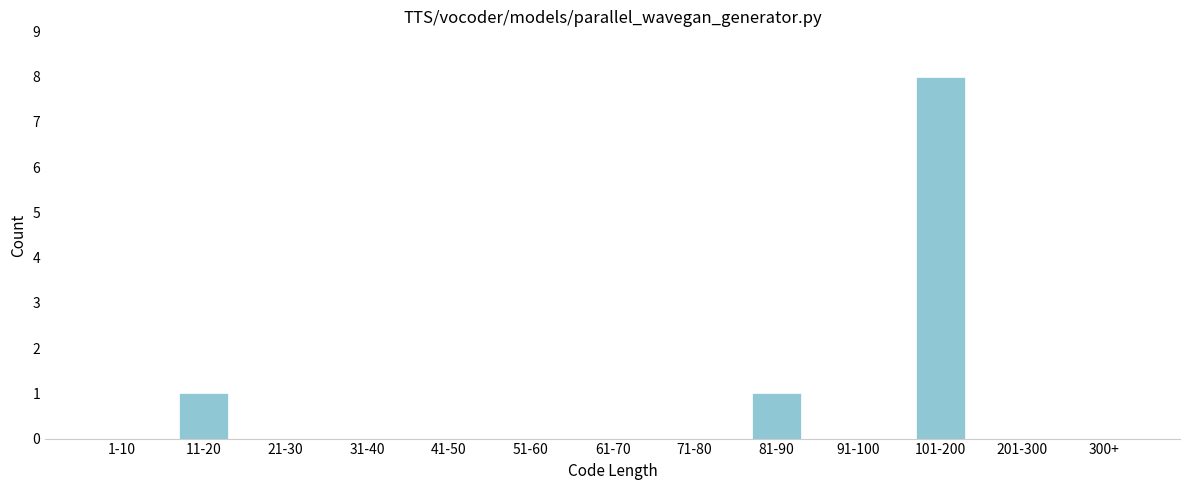

Reading right to left, transcribe all the data shown in this chart.

300+=0	201-300=0	101-200=8	91-100=0	81-90=1	71-80=0	61-70=0	51-60=0	41-50=0	31-40=0	21-30=0	11-20=1	1-10=0